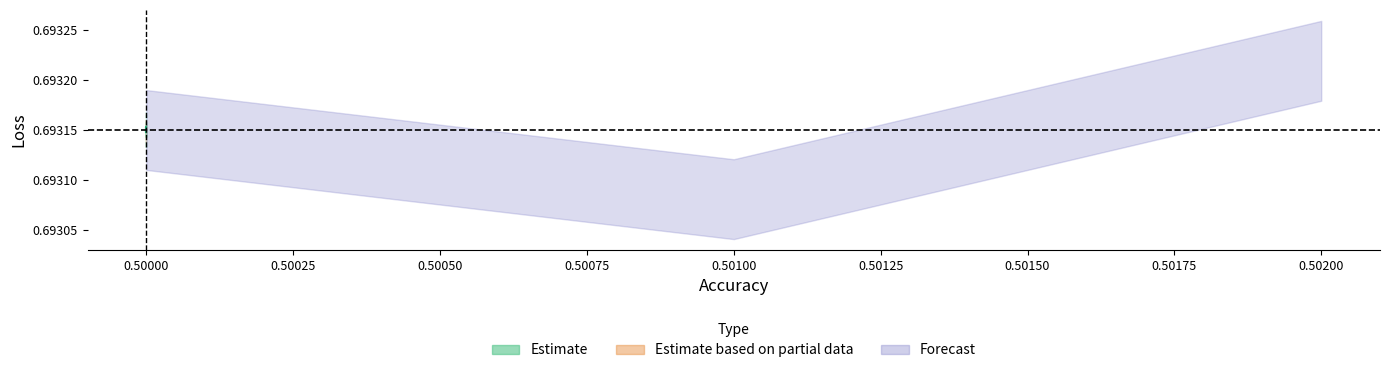

Which category has the lowest value across all series?

0.5